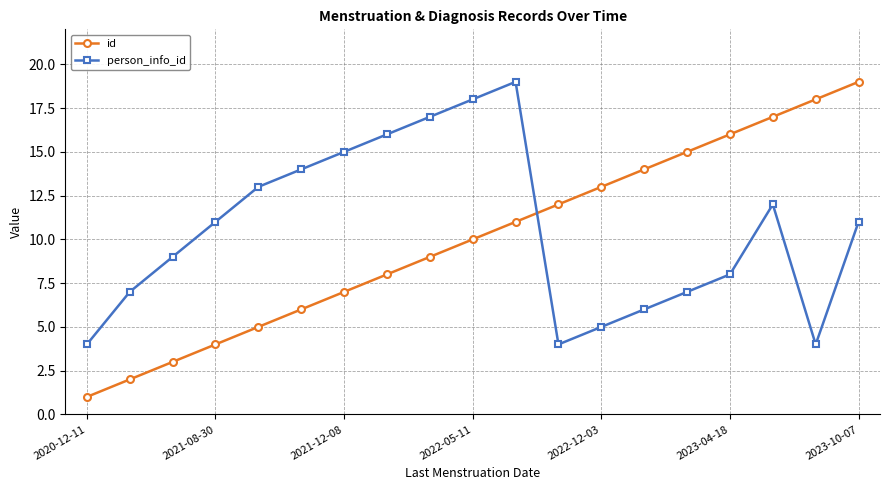

Which series has the widest spread of values?

id